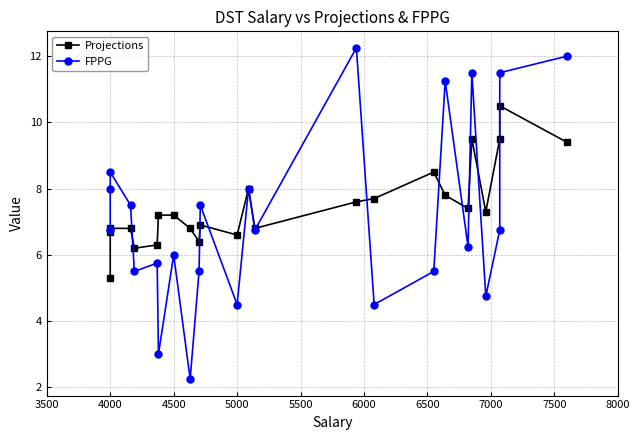

What is the minimum value shown in the chart?

2.2